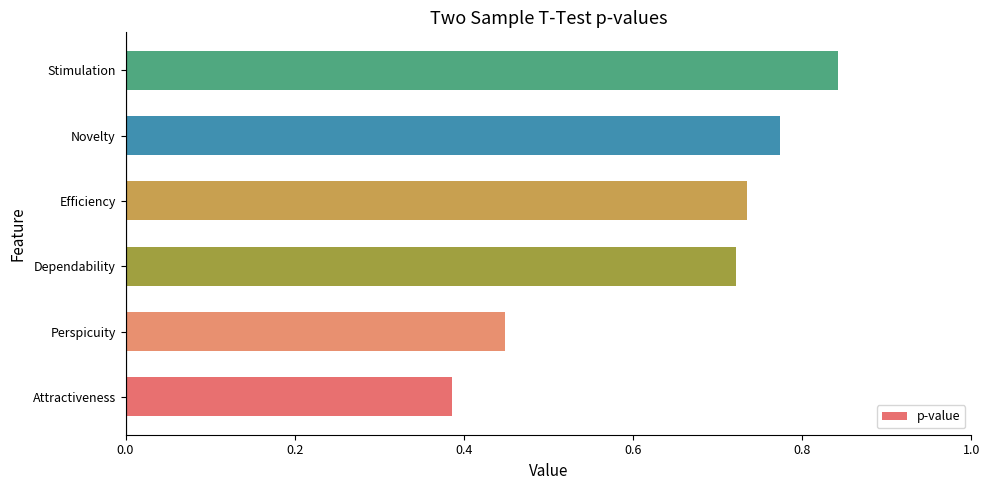

What is the sum of the values at Perspicuity and Dependability?

1.2